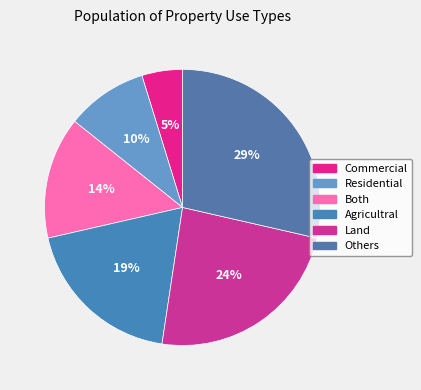

To the nearest percent, what is the difference between the Agricultral and Others slice percentages?

10%